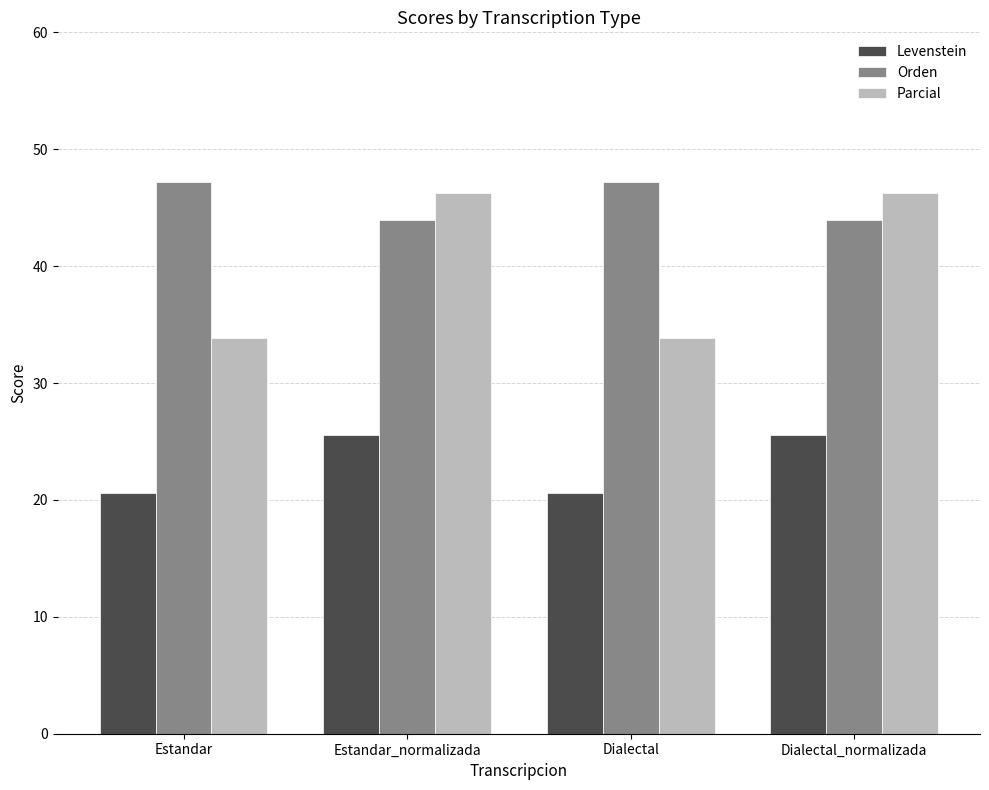

What is the sum of the Levenstein values at Estandar and Dialectal?

41.2